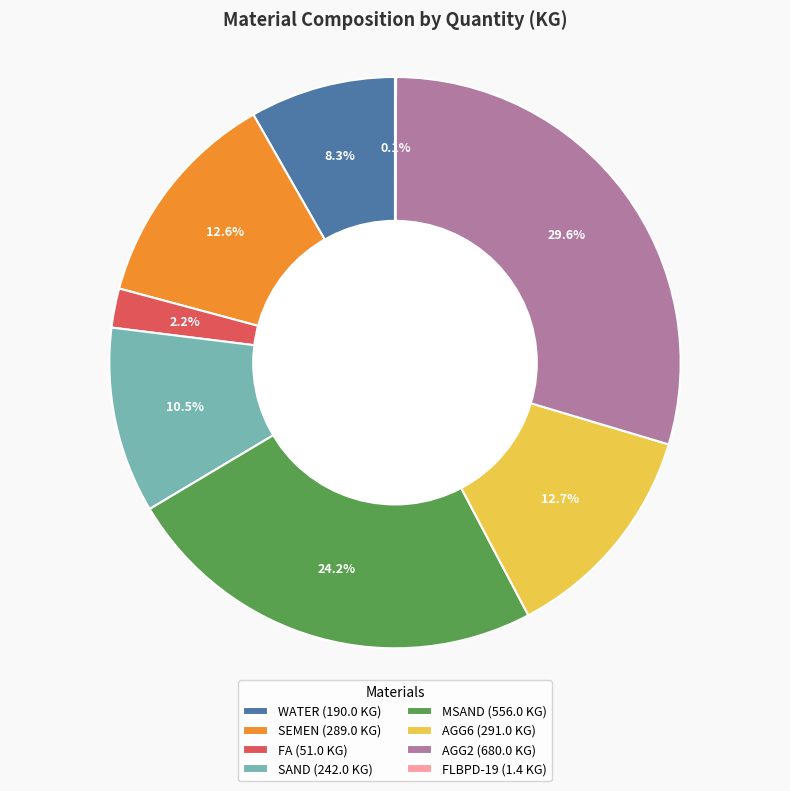

Which has a higher value, SAND (242.0 KG) or WATER (190.0 KG)?

SAND (242.0 KG)